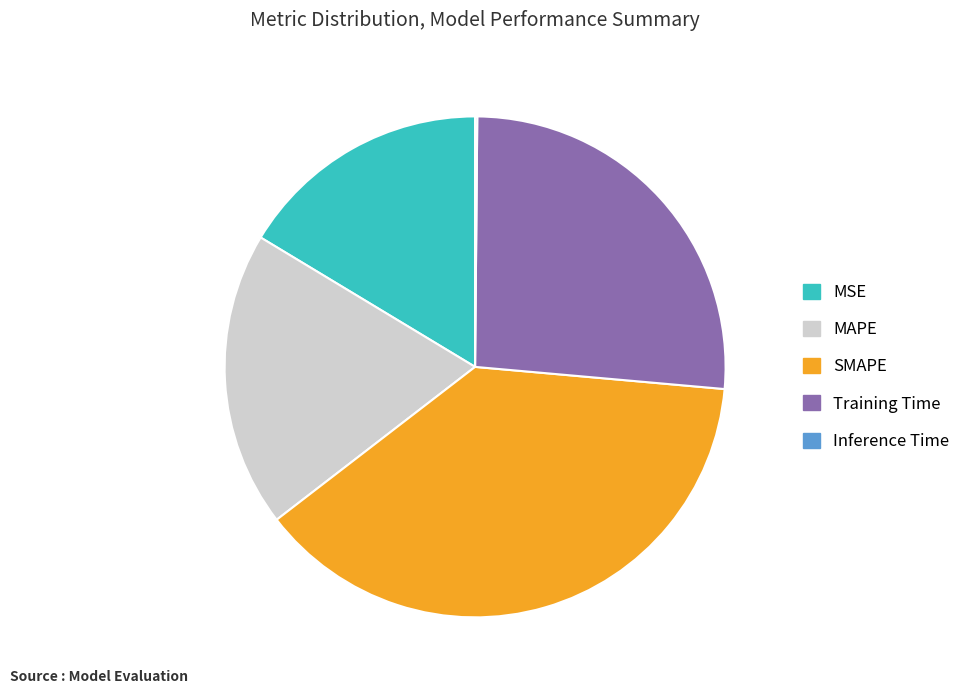

Which slice is the largest?

SMAPE